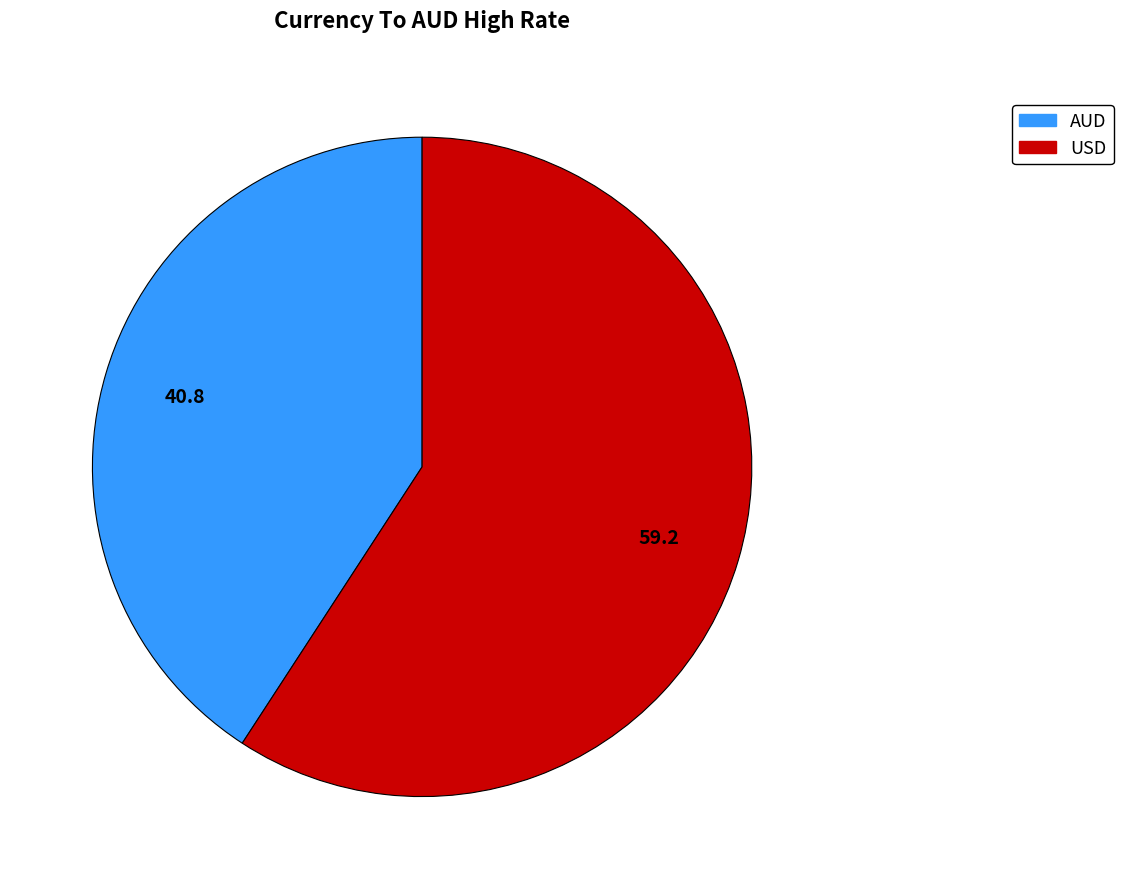

Does any single category account for the majority?

Yes